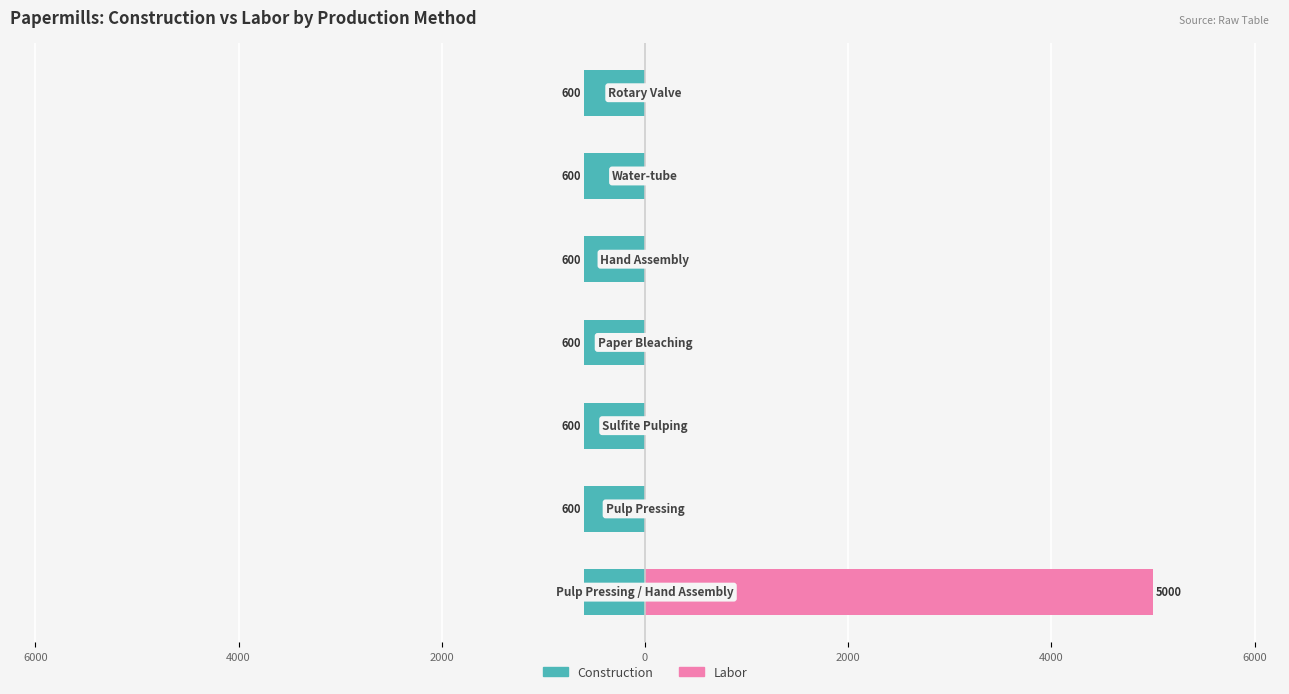

Is the value of Labor at 2000 greater than the value of Construction at 6000?

No